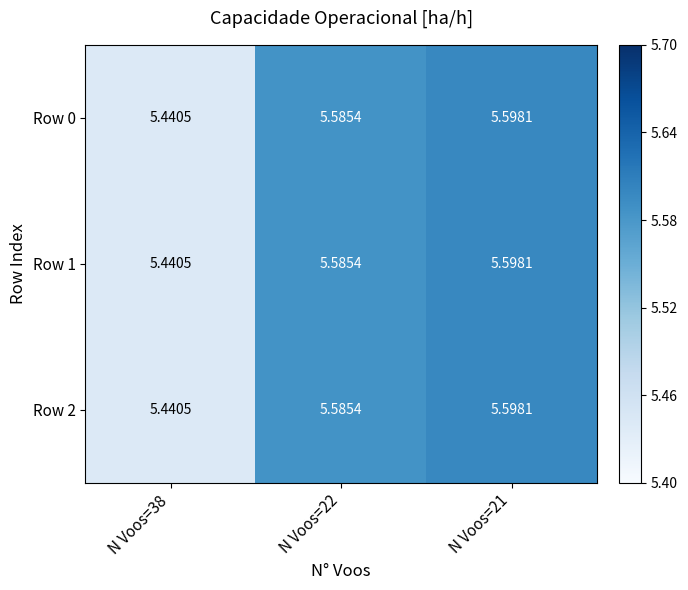

Is the value of Row 1 at N Voos=21 greater than the value of Row 0 at N Voos=38?

Yes